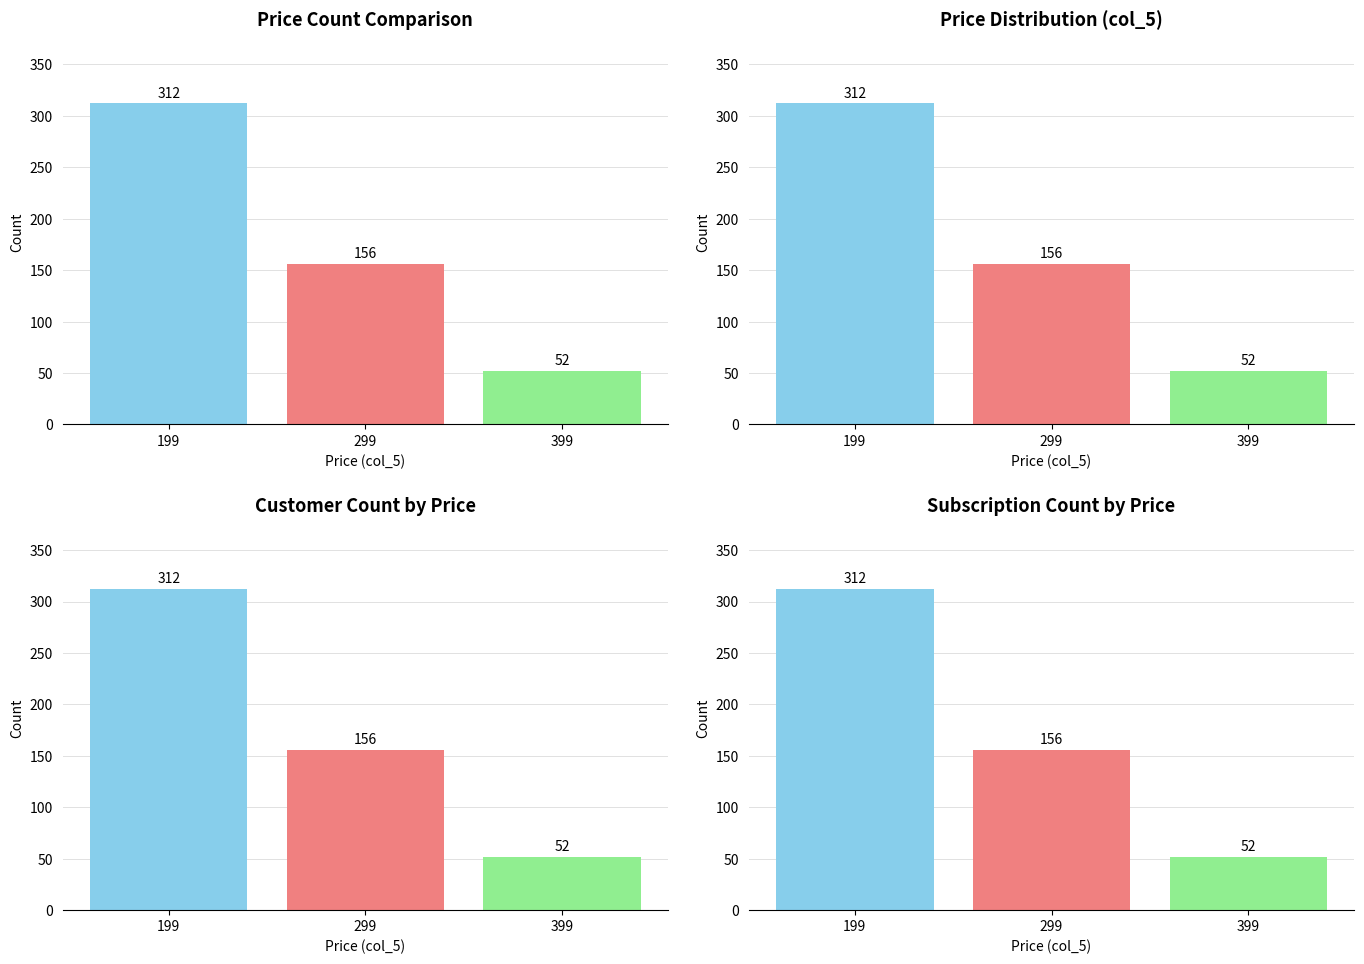

Which label corresponds to the smallest value in the chart?

399